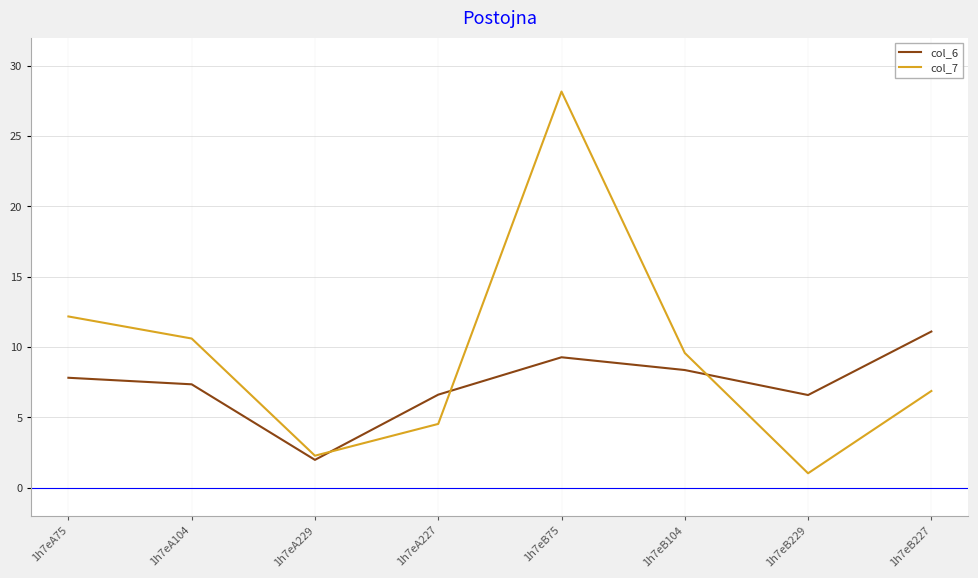

How many lines are shown in the chart?

2